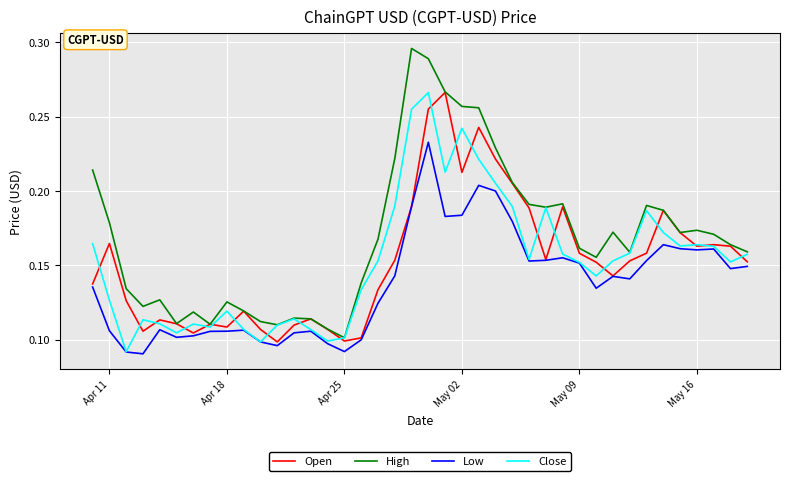

Which series has the largest range (max minus min)?

High